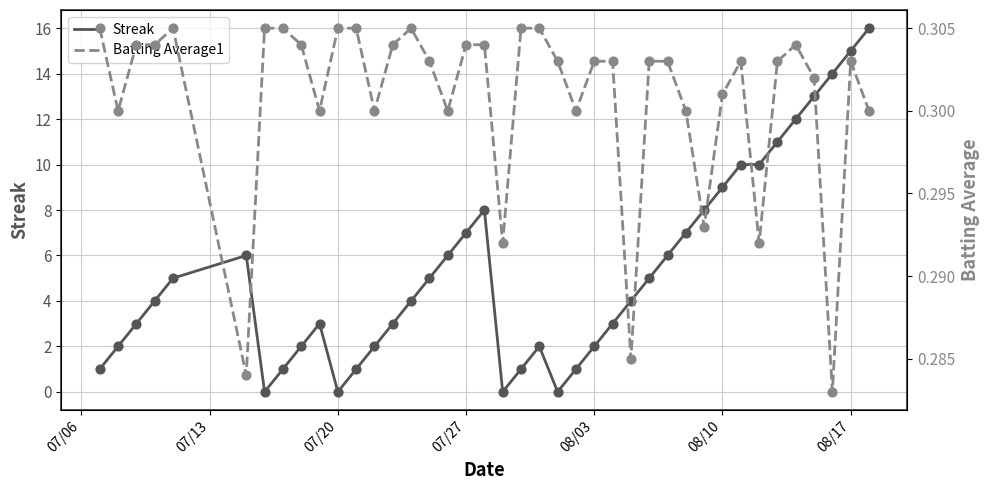

Which series contains the lowest Y value?

Streak